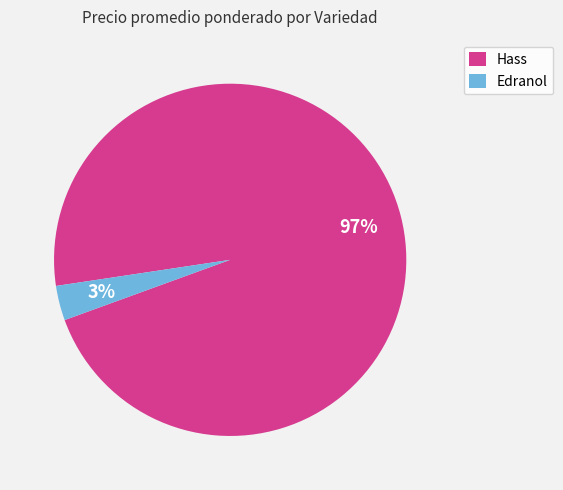

Rank the categories by value from lowest to highest.

Edranol, Hass